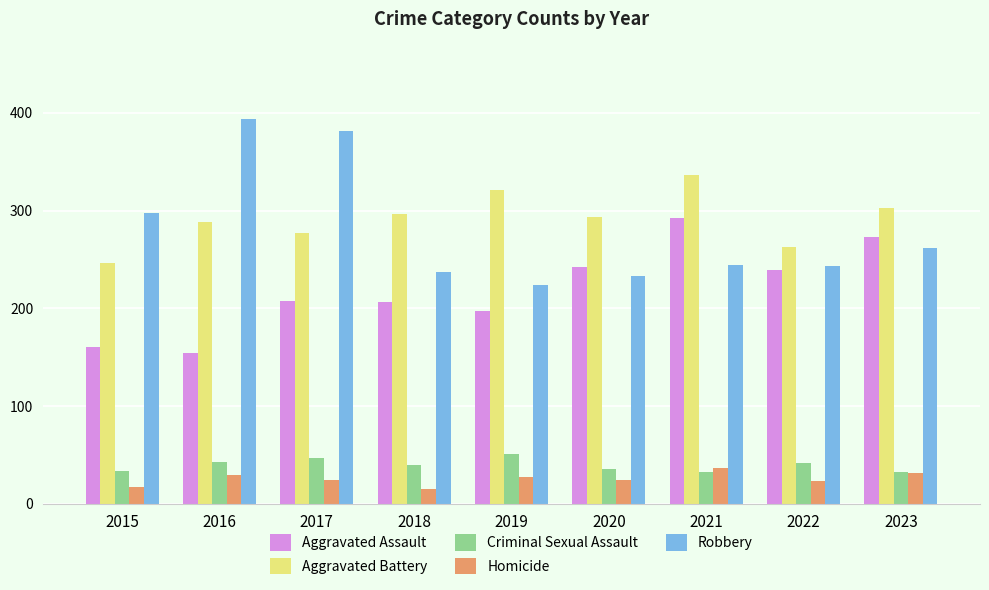

Which series has the widest spread of values?

Robbery